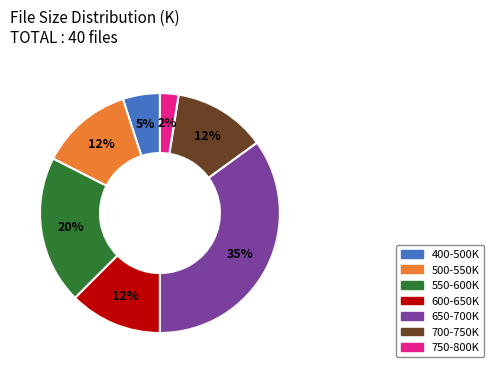

Is there a majority slice in this chart?

No